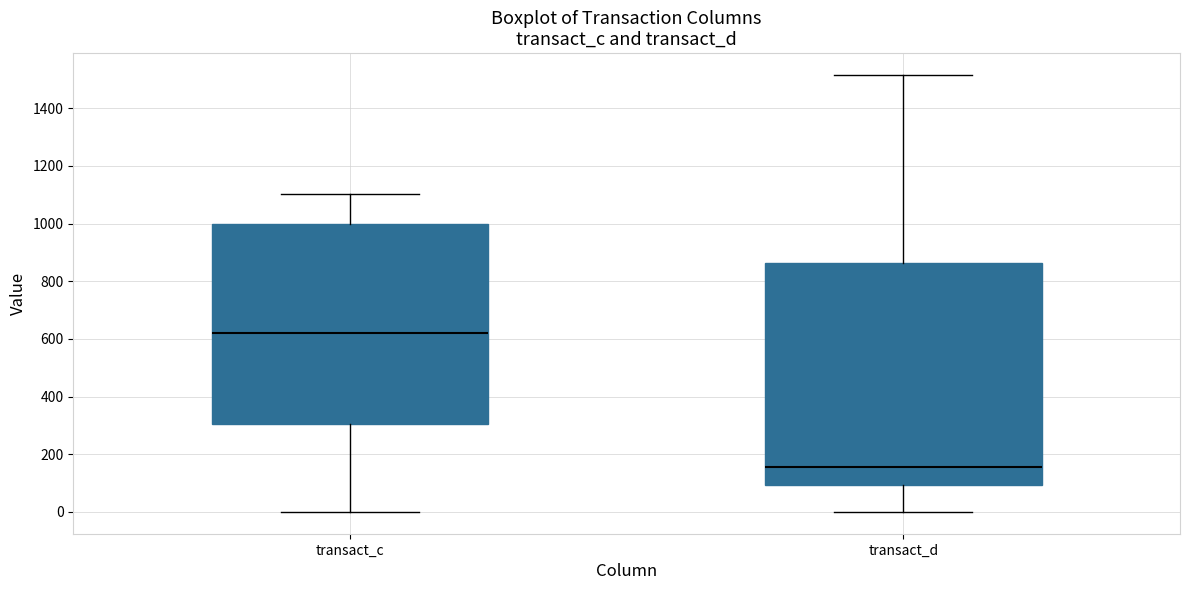

Reading left to right, transcribe this box plot: for each box, give where its median line is, the range the box spans, and where its two whiskers end, as read against the y-axis. The values are not printed on the chart, so give them approximately, as read against the axis.

transact_c: median 620, box 300 to 1000, whiskers 0 to 1100
transact_d: median 160, box 100 to 860, whiskers 0 to 1520